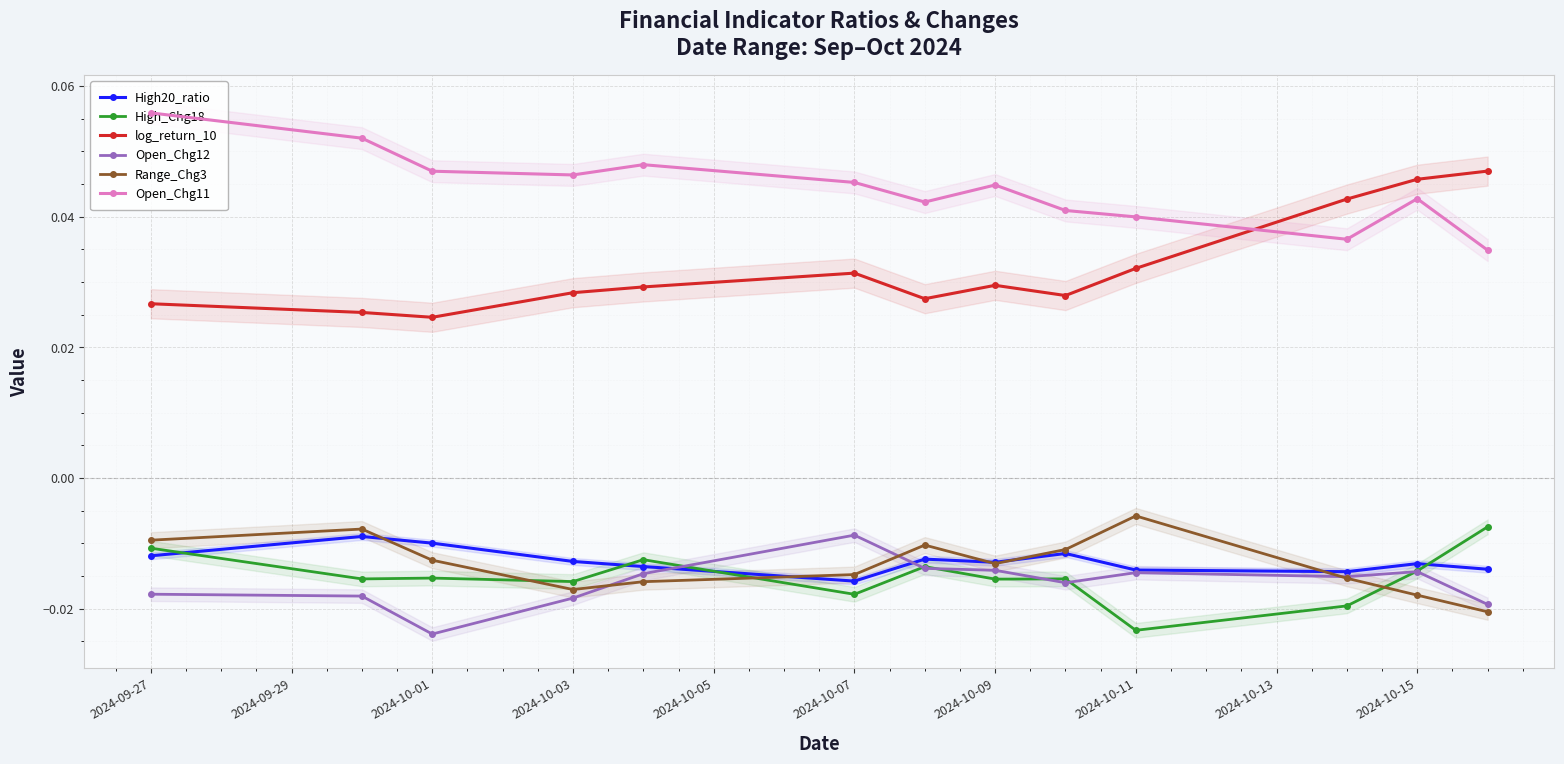

True or false: log_return_10 and High20_ratio cross at least once.

False